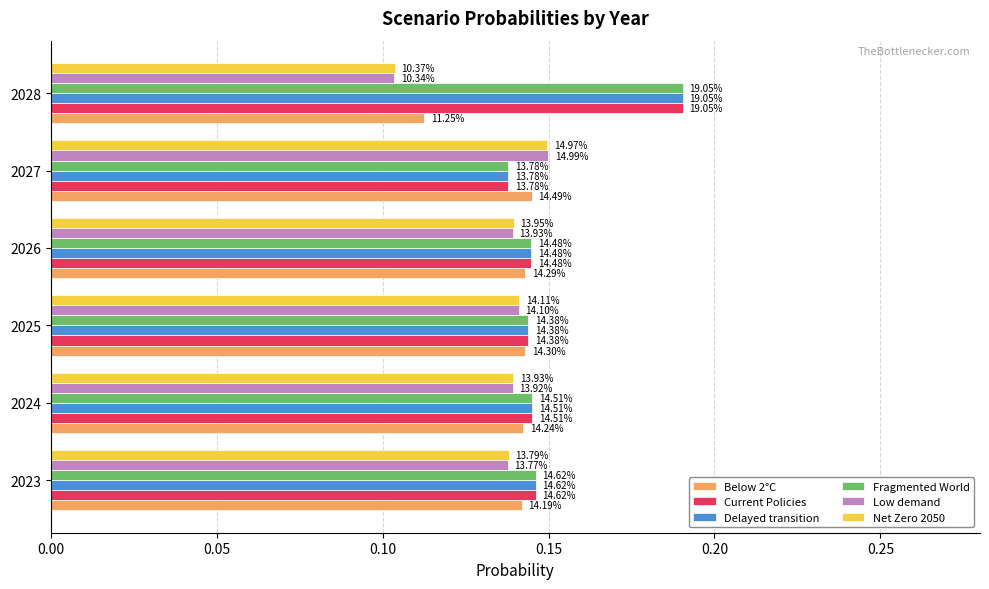

At how many categories does at least one series exceed 0?

6